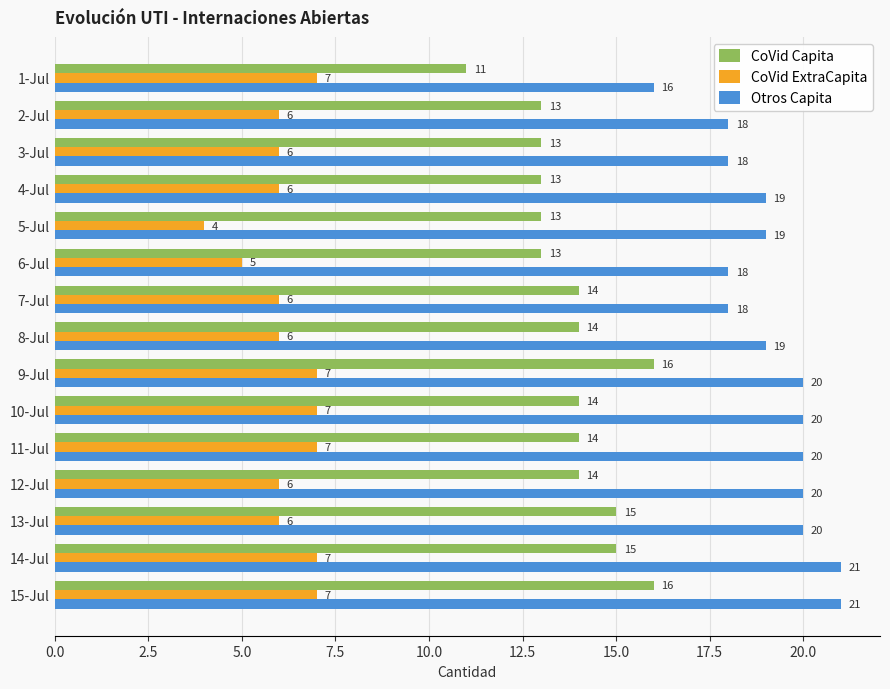

At how many categories does at least one series exceed 6?

15